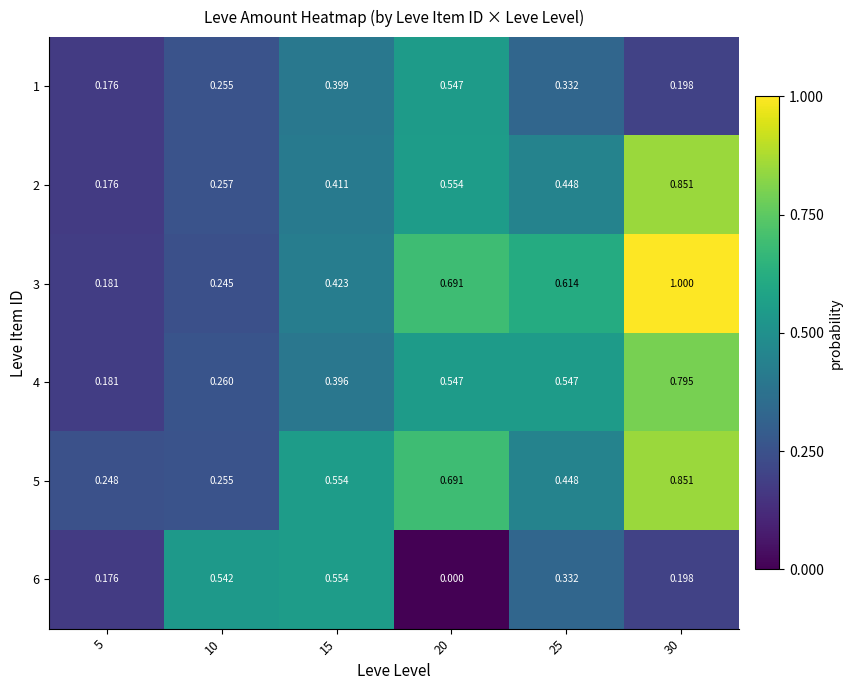

Is the value of 4 at 15 greater than the value of 5 at 15?

No